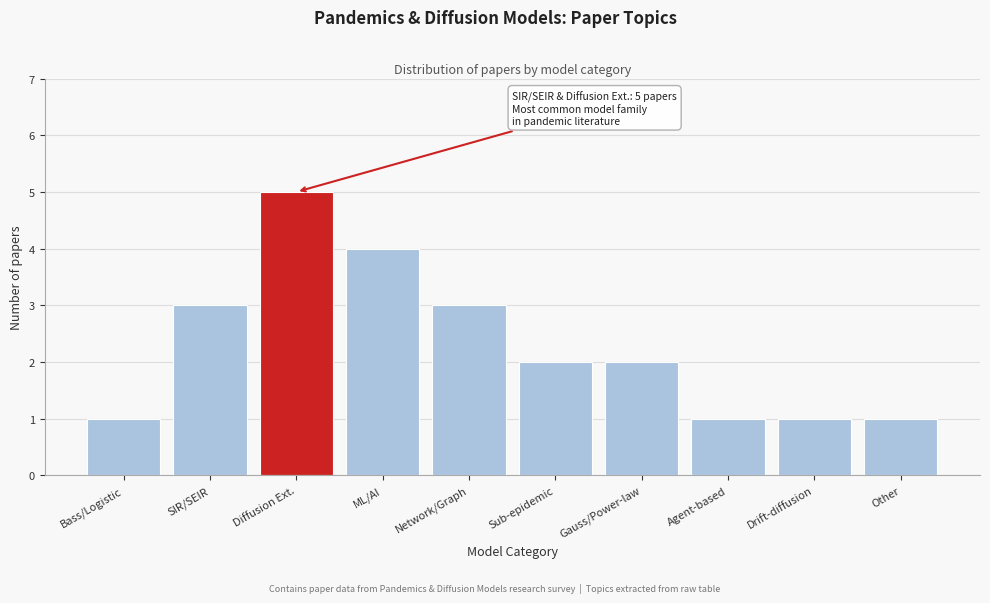

Reading left to right, list all the values displayed in this chart.

1	3	5	4	3	2	2	1	1	1